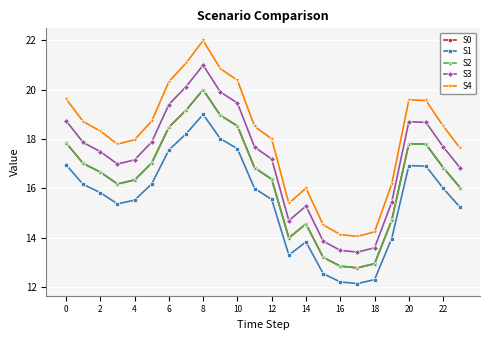

Is this an area chart (filled region under the line)?

No